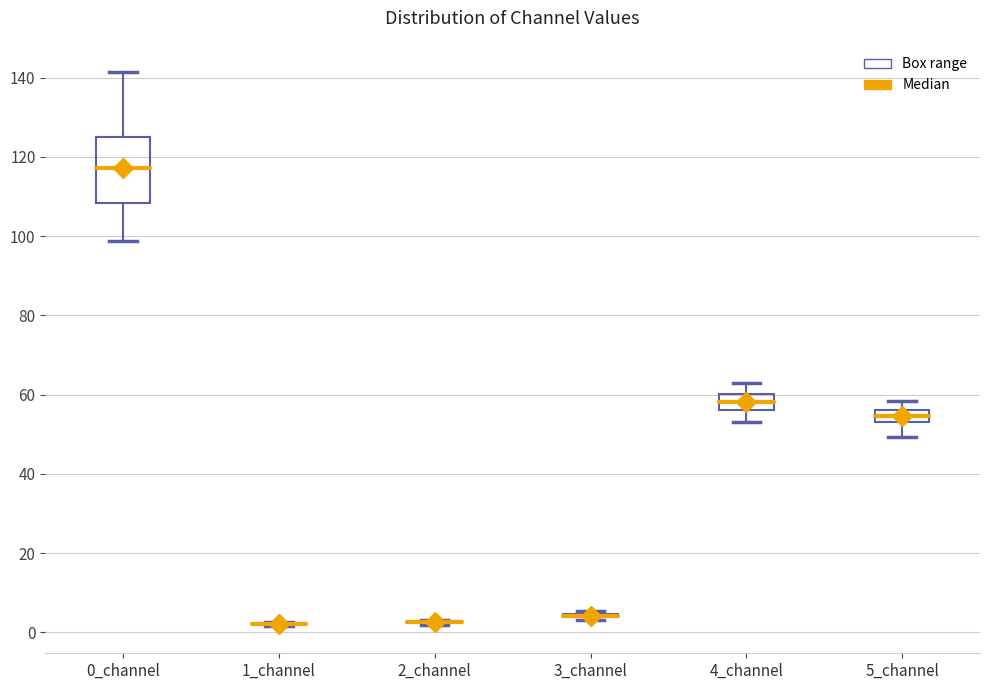

Reading left to right, transcribe this box plot: for each box, give where its median line is, the range the box spans, and where its two whiskers end, as read against the y-axis. The values are not printed on the chart, so give them approximately, as read against the axis.

0_channel: median 118, box 108 to 124, whiskers 98 to 142
1_channel: box collapsed to a line at 2, whiskers 2 to 2
2_channel: box collapsed to a line at 2, whiskers 2 to 4
3_channel: box collapsed to a line at 4, whiskers 4 to 6
4_channel: median 58, box 56 to 60, whiskers 54 to 64
5_channel: median 54, box 52 to 56, whiskers 50 to 58